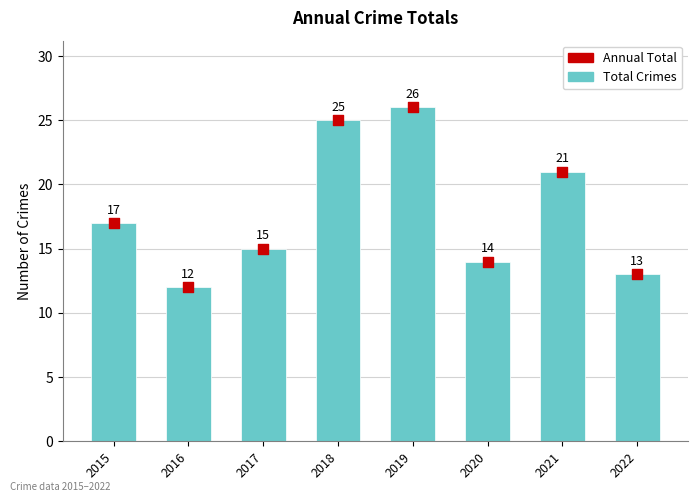

What are all the series names shown in the legend?

Total Crimes, Annual Total